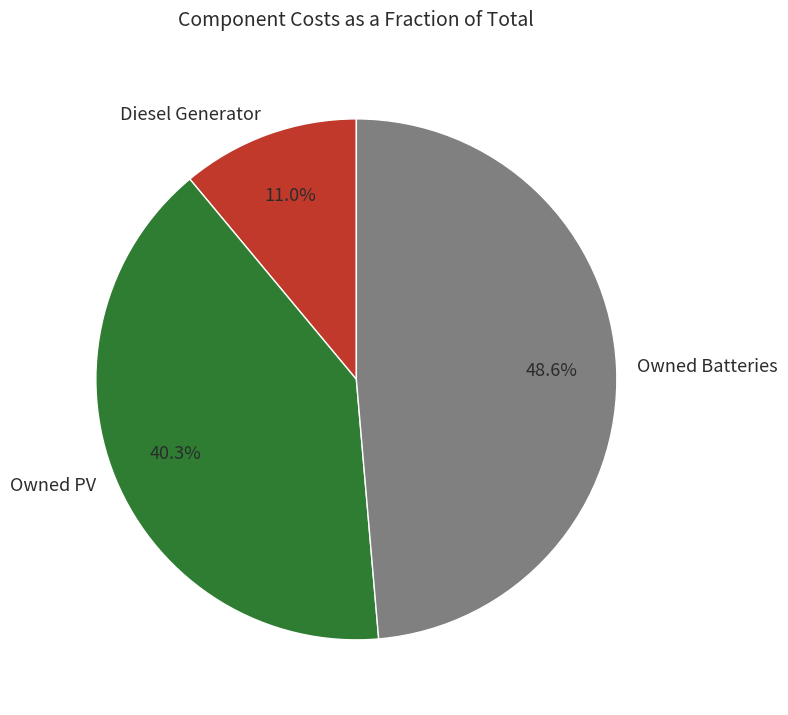

Rank the categories by value from lowest to highest.

Diesel Generator, Owned PV, Owned Batteries